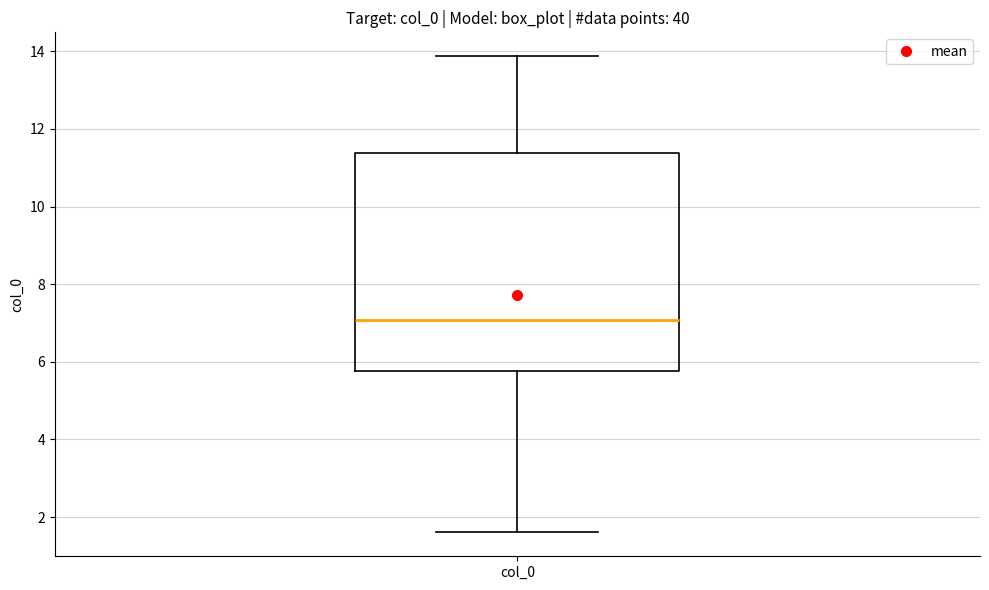

Transcribe this box plot: give where the median line is, the range the box spans, and where the two whiskers end, as read against the y-axis. The values are not printed on the chart, so give them approximately, as read against the axis.

median 7.0, box 5.8 to 11.4, whiskers 1.6 to 13.8